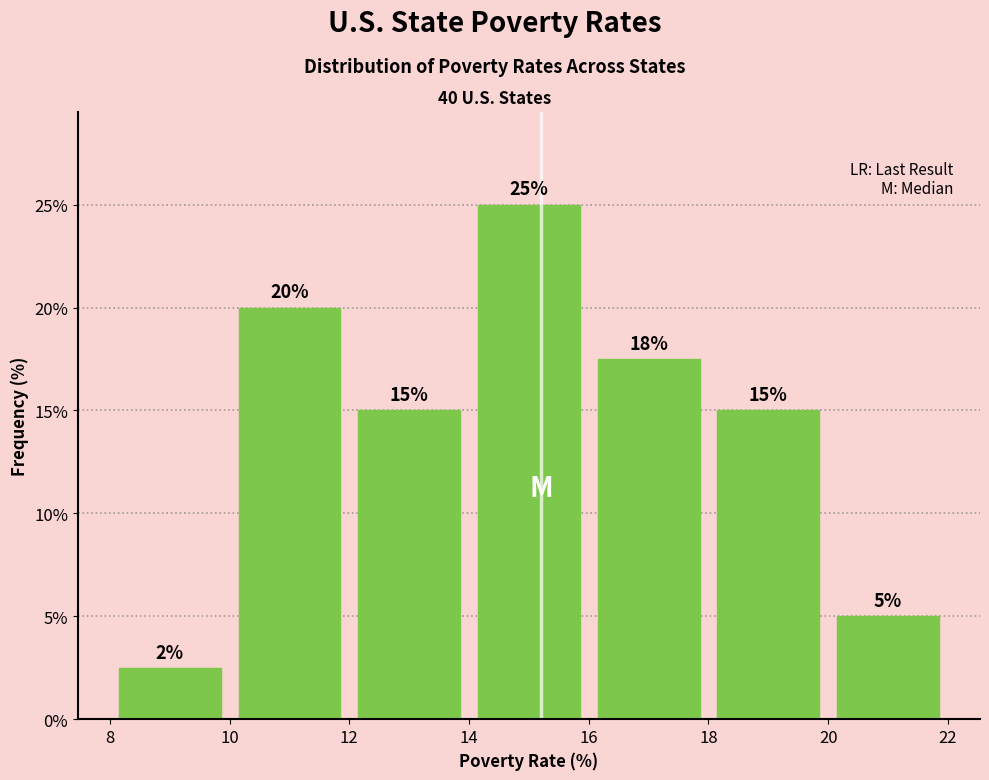

Which range on the x-axis has the tallest bar?

14 to 16